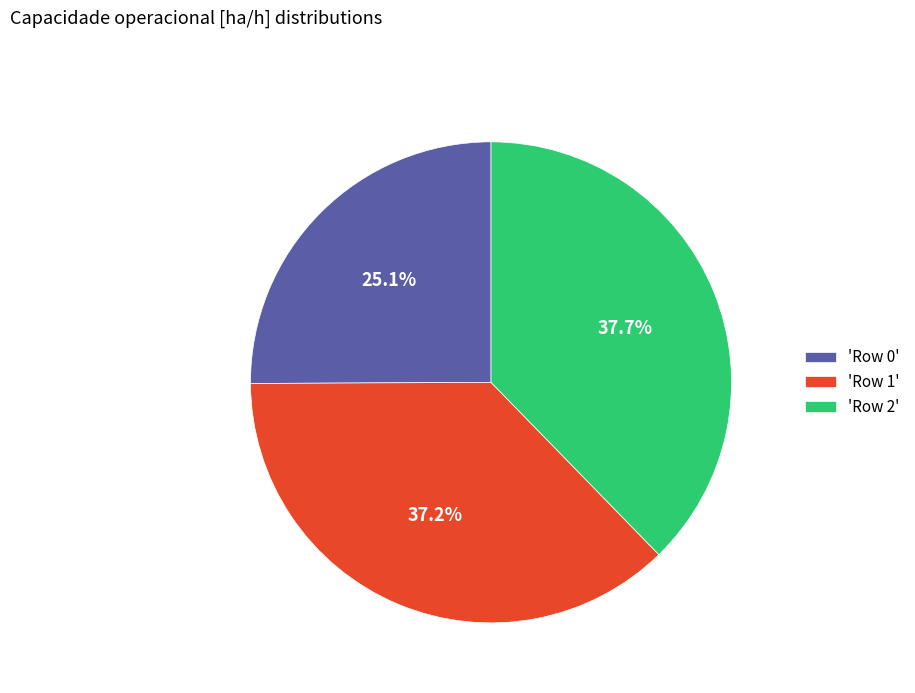

Is there a majority slice in this chart?

No